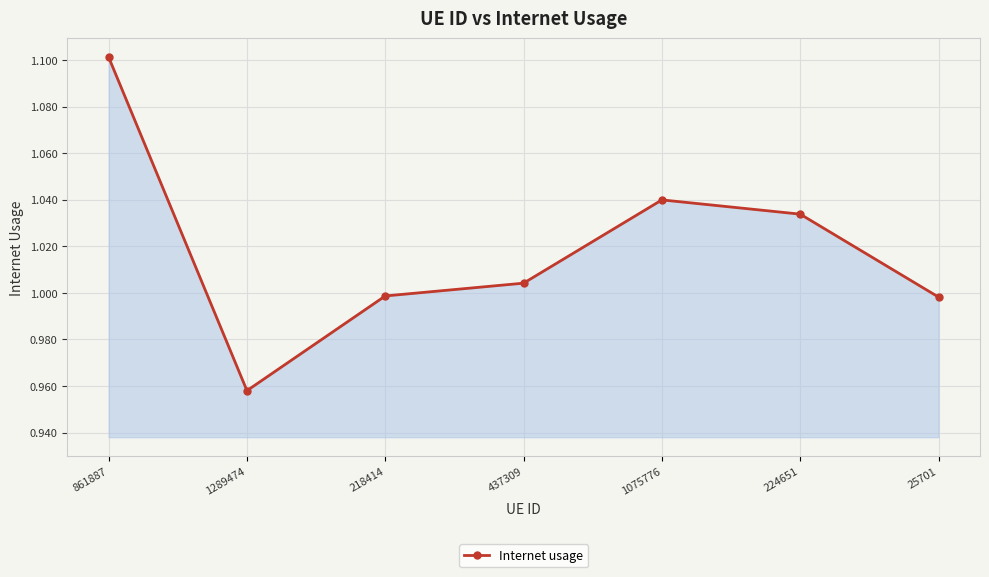

What is the sum of all values?

7.1